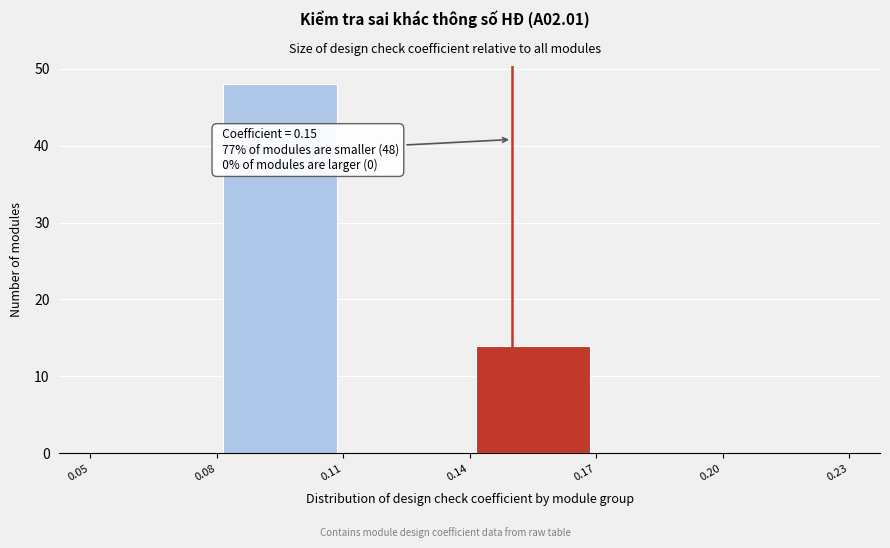

Which range on the x-axis has the tallest bar?

0.08 to 0.11